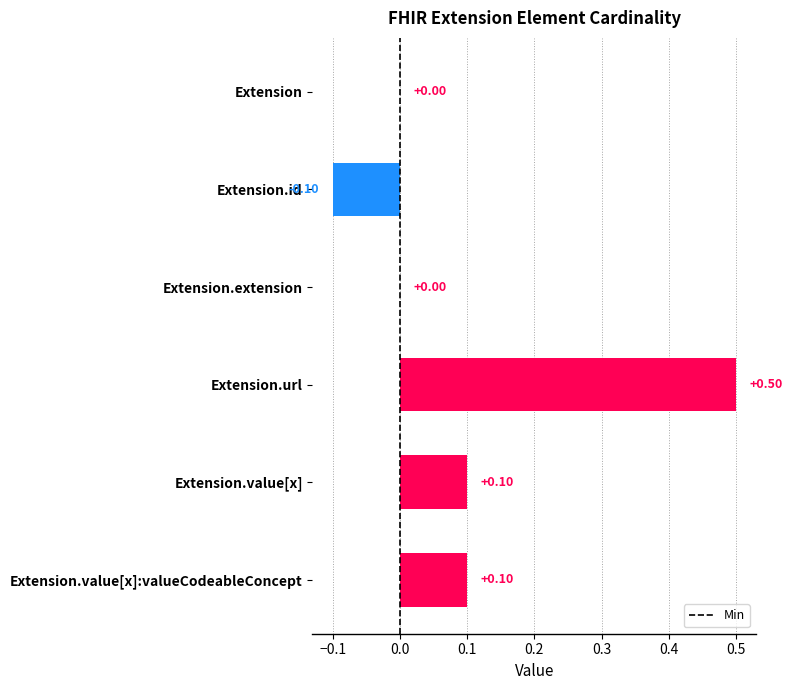

What is the sum of the values at Extension.url and Extension.value[x]?

0.6